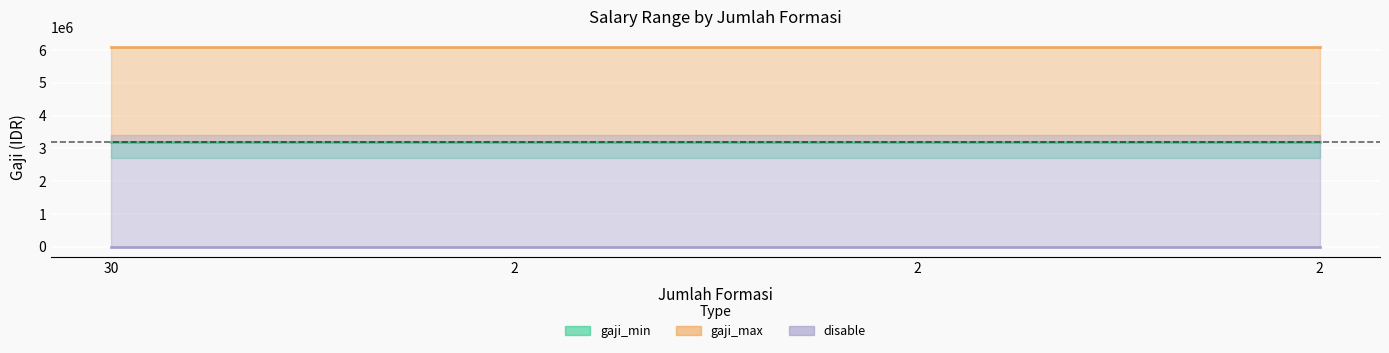

What are all the series names shown in the legend?

gaji_min, gaji_max, disable